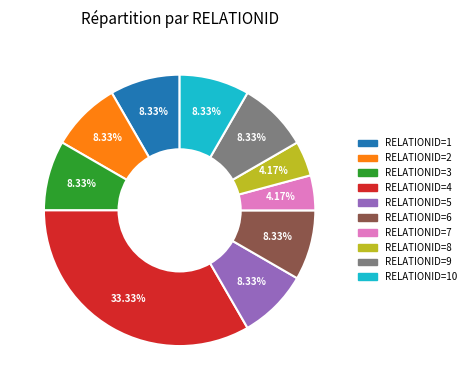

To the nearest percent, what percentage of the pie is RELATIONID=7?

4%